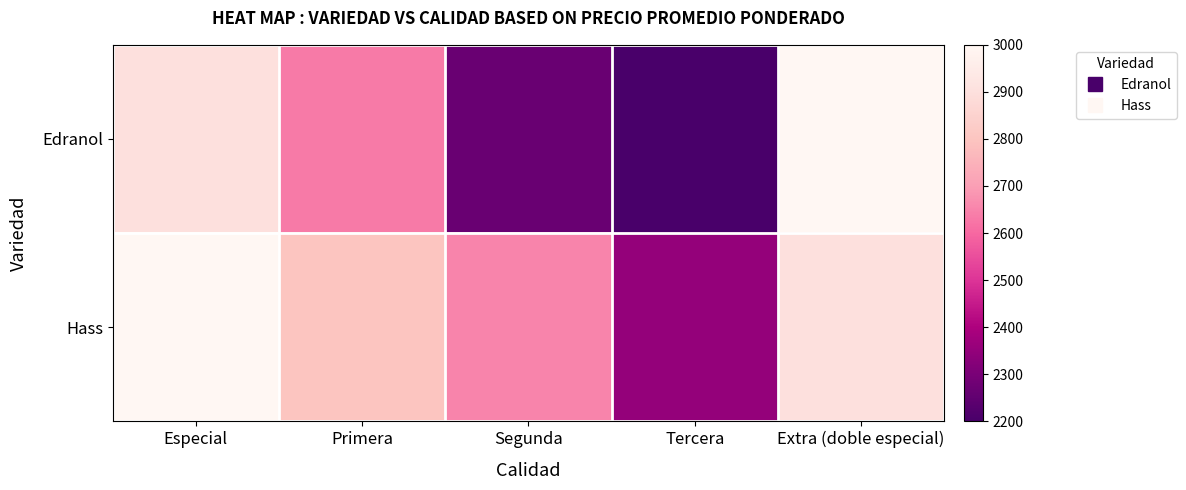

Count the number of categories in the chart.

5